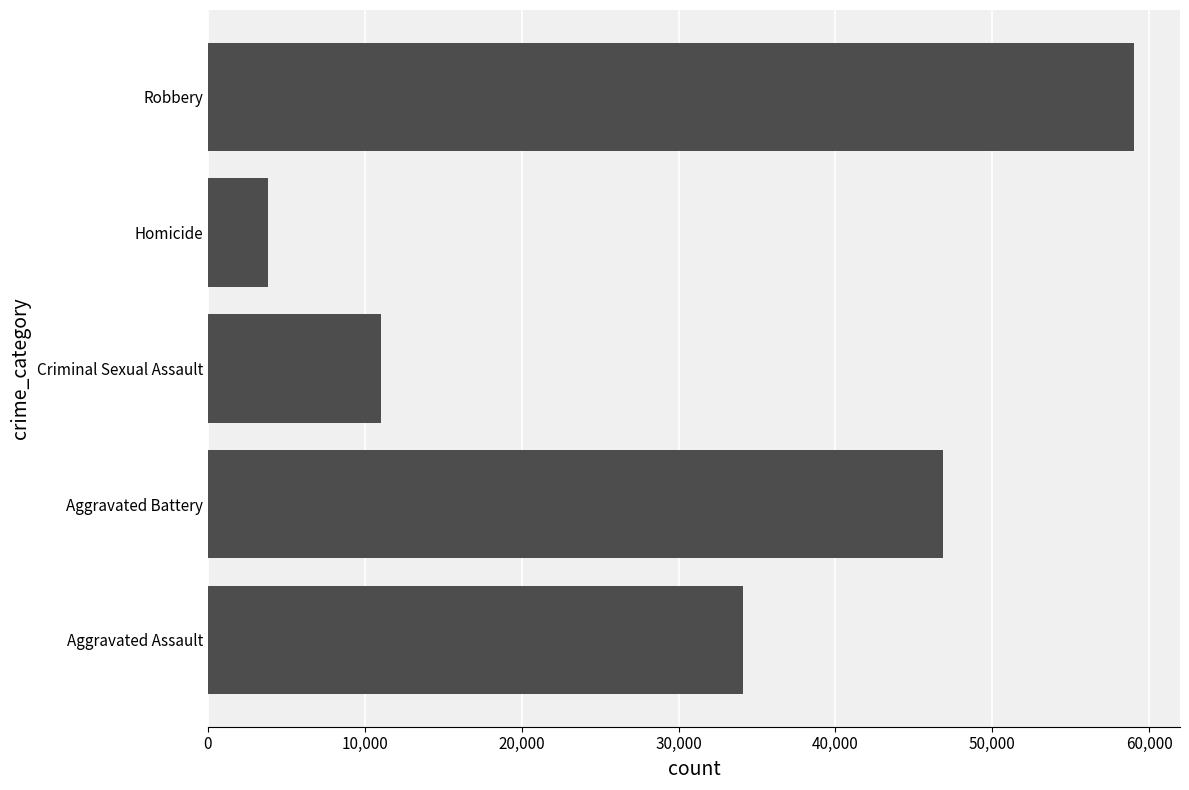

Rank the categories by value from lowest to highest.

Homicide, Criminal Sexual Assault, Aggravated Assault, Aggravated Battery, Robbery